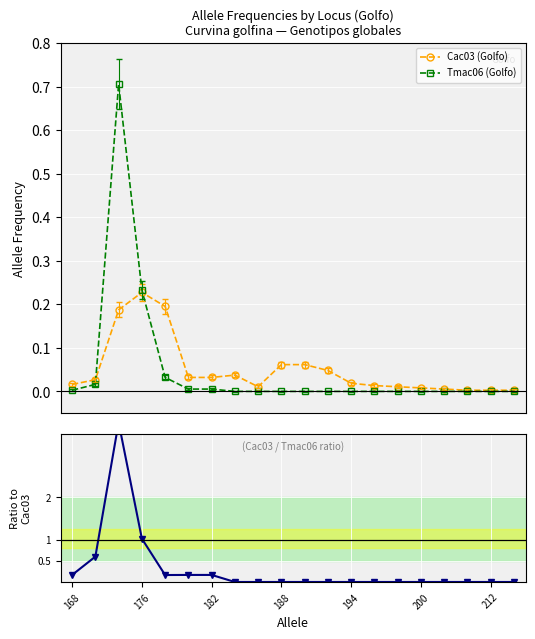

True or false: Cac03 (Golfo) has more than 0 interior local peaks.

True